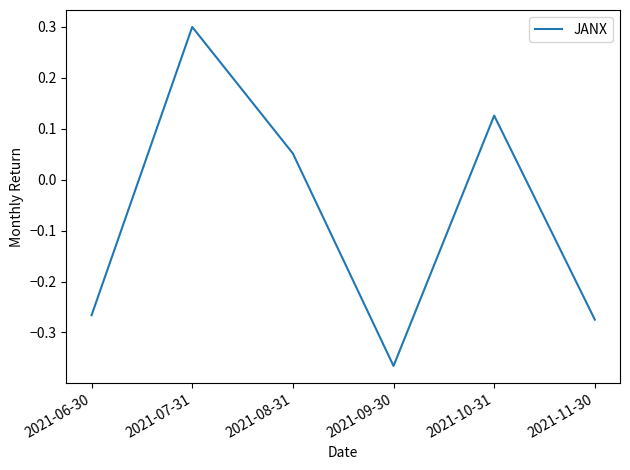

True or false: the data shows -0.4 at 2021-06-30.

False